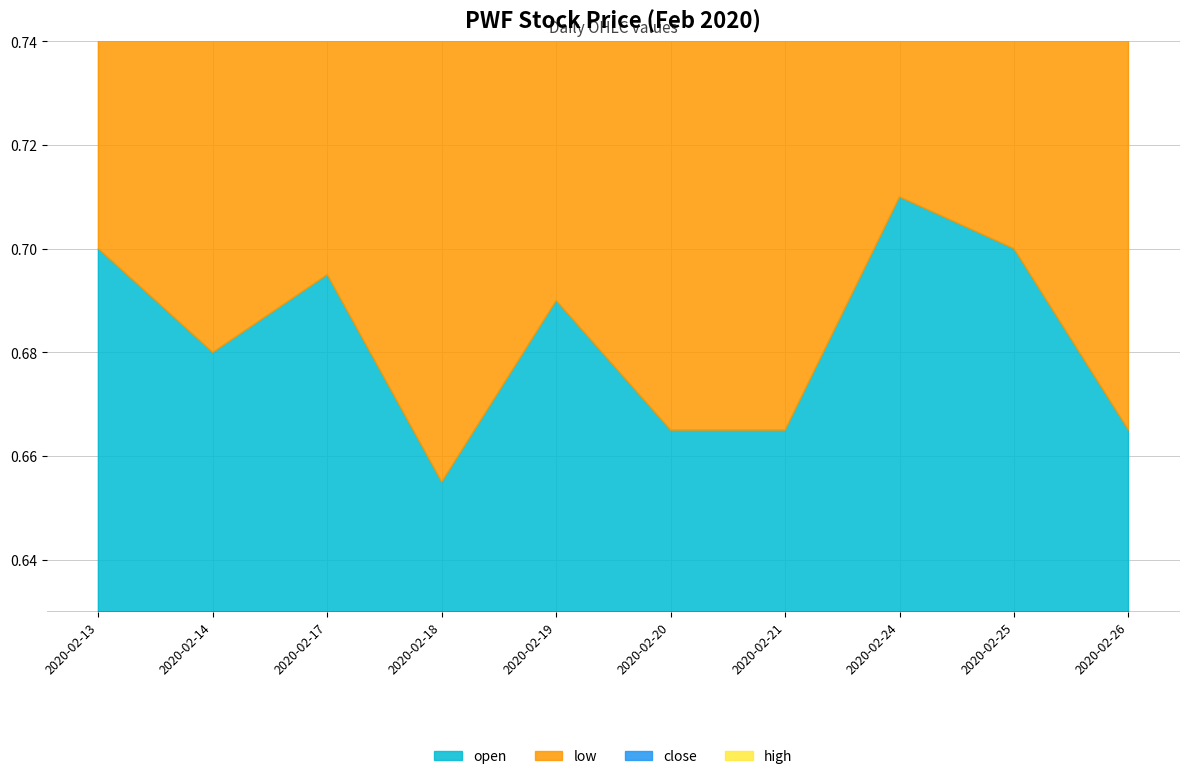

What is the value of the close point at the 1st from the left?

0.7